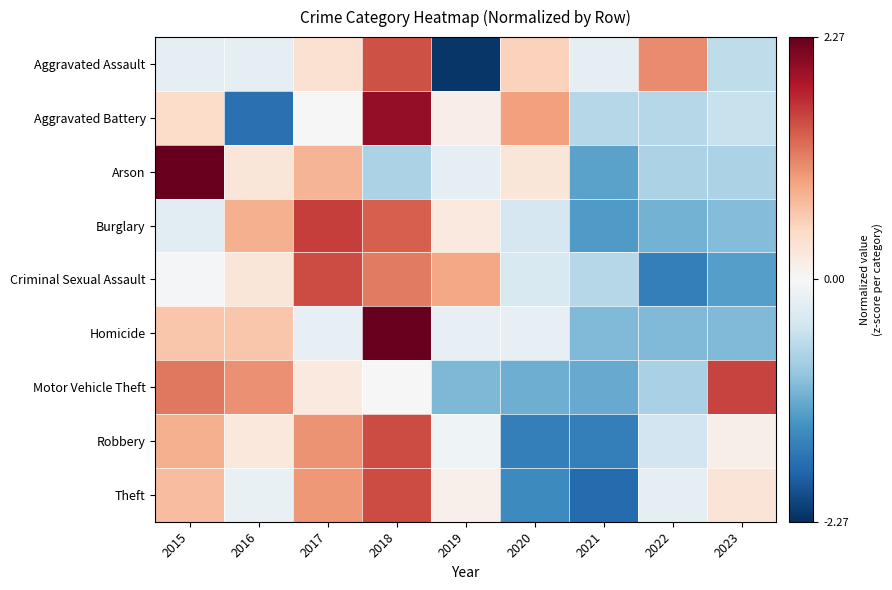

Reading left to right, extract all data points from this chart.

Aggravated Assault: 2015=-0.2	2016=-0.2	2017=0.3	2018=1.4	2019=-2.2	2020=0.5	2021=-0.2	2022=1.1	2023=-0.6
Aggravated Battery: 2015=0.4	2016=-1.7	2017=0.0	2018=2.0	2019=0.1	2020=0.9	2021=-0.6	2022=-0.6	2023=-0.5
Arson: 2015=2.3	2016=0.3	2017=0.8	2018=-0.7	2019=-0.2	2020=0.3	2021=-1.2	2022=-0.7	2023=-0.7
Burglary: 2015=-0.2	2016=0.8	2017=1.6	2018=1.4	2019=0.2	2020=-0.4	2021=-1.3	2022=-1.1	2023=-1.0
Criminal Sexual Assault: 2015=-0.0	2016=0.3	2017=1.5	2018=1.2	2019=0.9	2020=-0.3	2021=-0.6	2022=-1.6	2023=-1.3
Homicide: 2015=0.6	2016=0.6	2017=-0.2	2018=2.3	2019=-0.2	2020=-0.2	2021=-1.0	2022=-1.0	2023=-1.0
Motor Vehicle Theft: 2015=1.2	2016=1.0	2017=0.2	2018=0.0	2019=-1.0	2020=-1.1	2021=-1.1	2022=-0.7	2023=1.5
Robbery: 2015=0.8	2016=0.2	2017=1.0	2018=1.5	2019=-0.1	2020=-1.6	2021=-1.6	2022=-0.4	2023=0.1
Theft: 2015=0.7	2016=-0.2	2017=1.0	2018=1.5	2019=0.1	2020=-1.5	2021=-1.7	2022=-0.2	2023=0.3